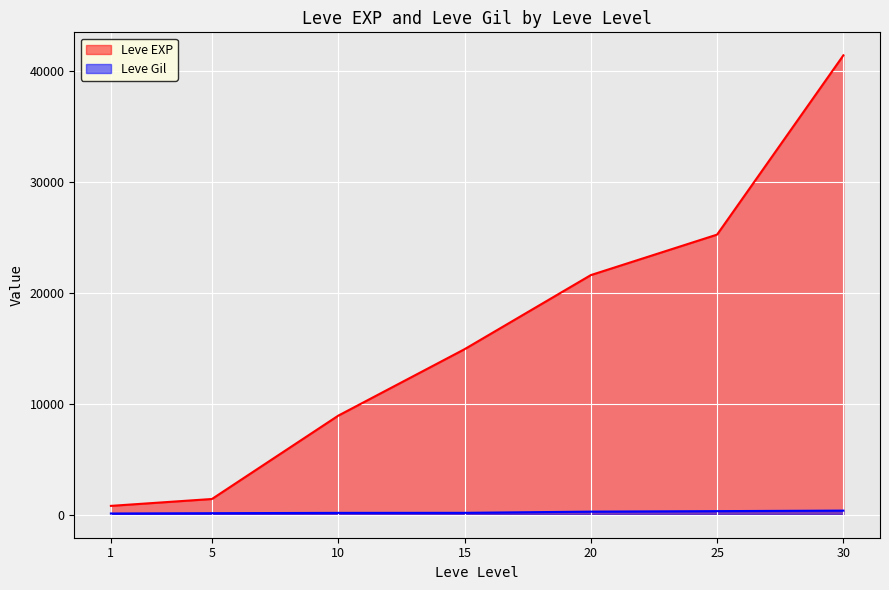

Which series has the largest total across all categories?

Leve EXP